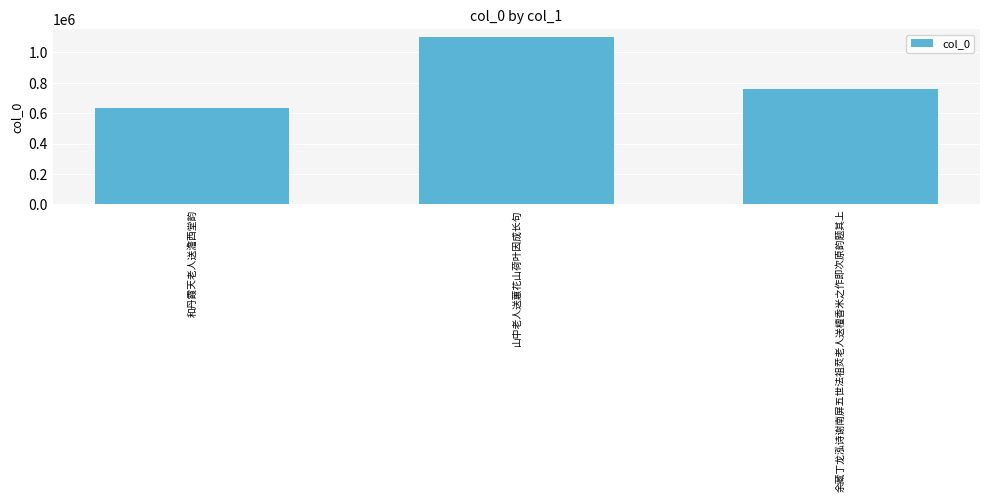

At which label does the data first exceed 756763?

山中老人送蕙花山荷叶因成长句